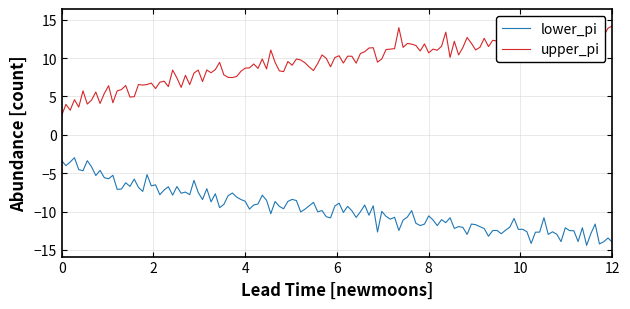

List the labels in order of upper_pi value, smallest first.

0, 1, 2, 3, 4, 5, 6, 7, 8, 9, 10, 11, 12